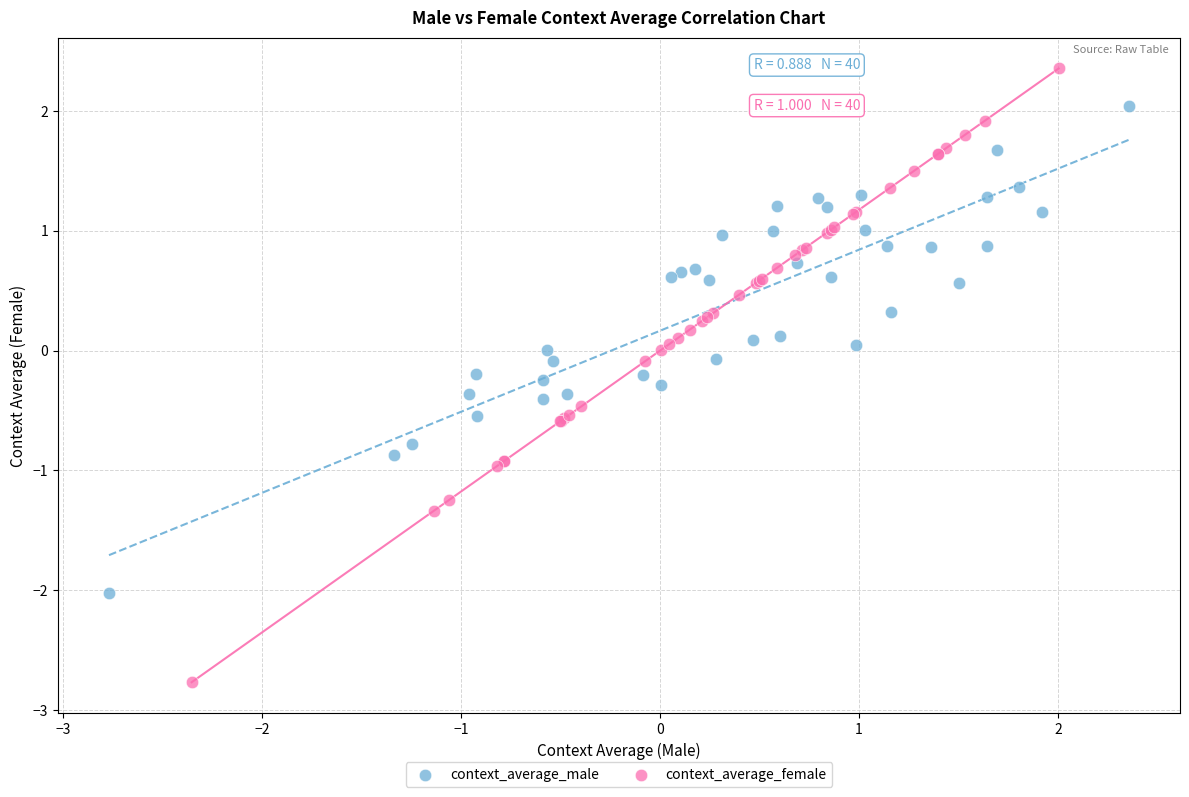

Which series has the widest spread of Y values?

context_average_female